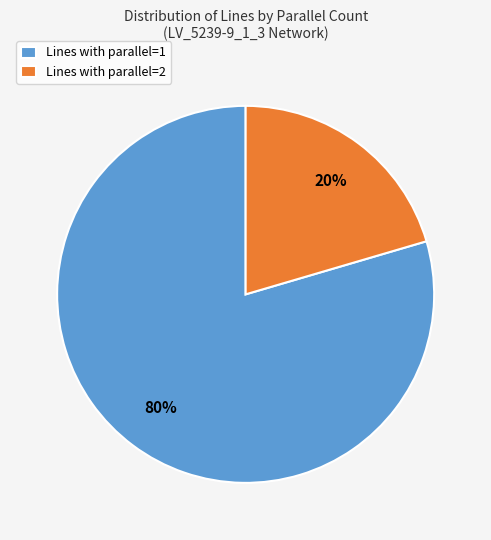

Do Lines with parallel=1 and Lines with parallel=2 together represent more than half of the pie?

Yes